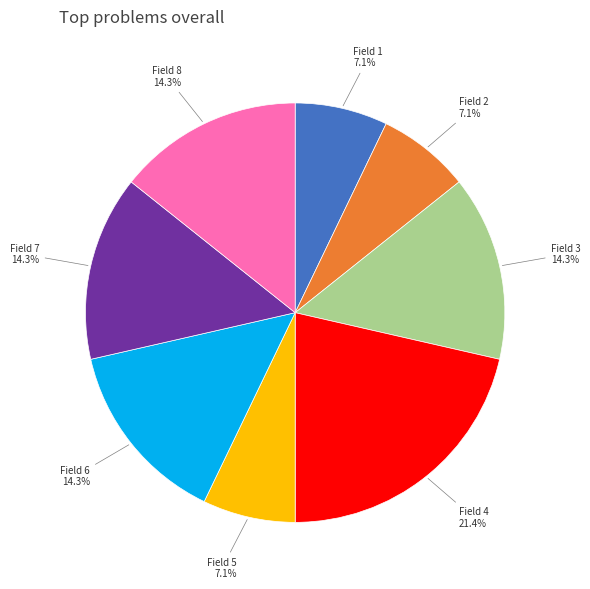

To the nearest percent, what is the average slice percentage?

12%